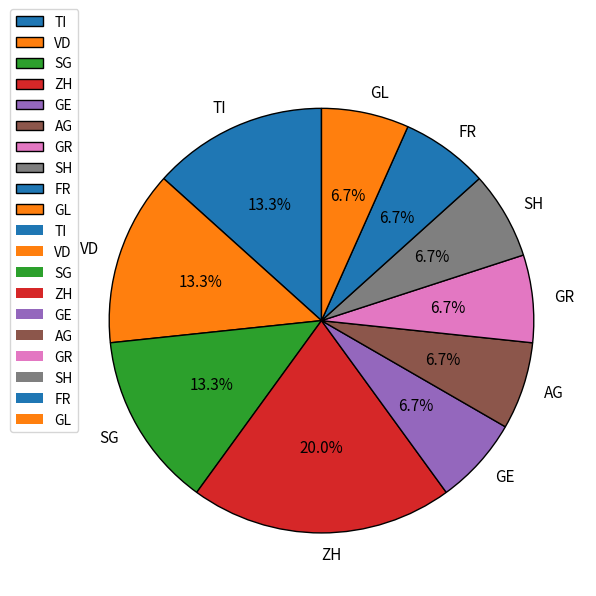

What percentage is the GR slice, to the nearest percent?

7%